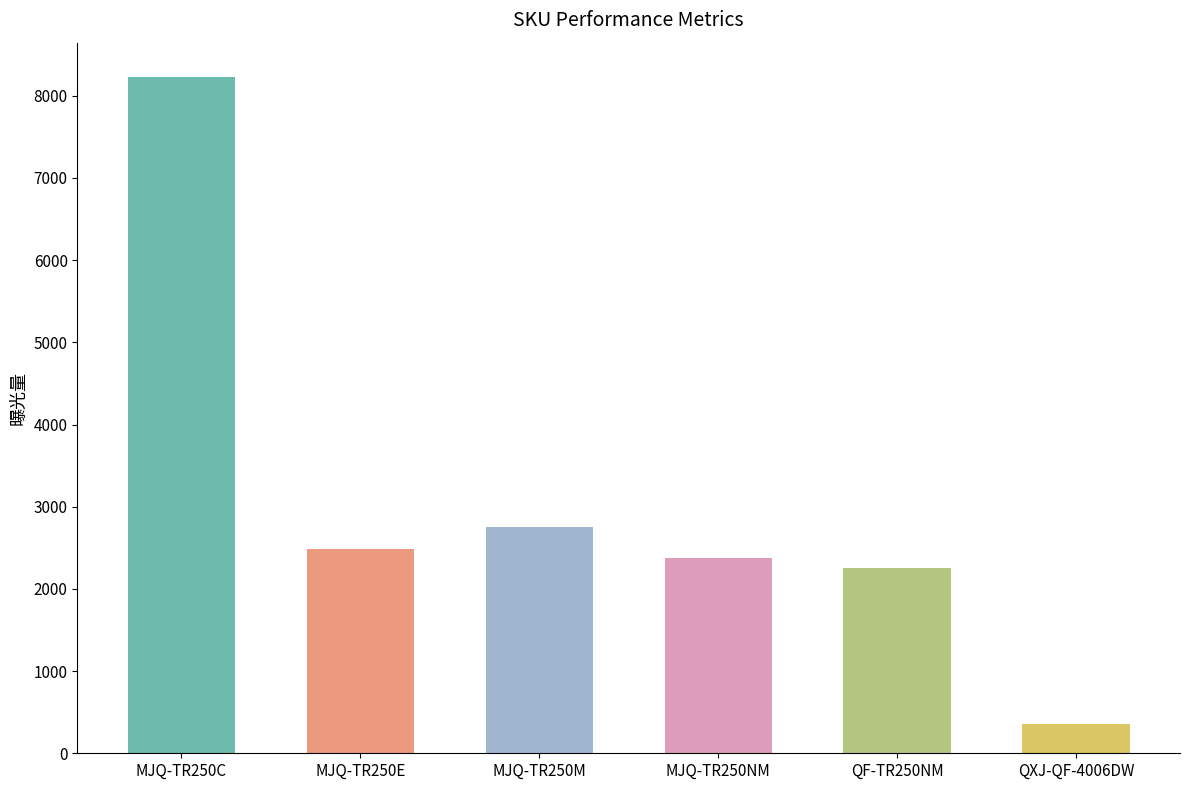

What is the greatest value displayed?

8234.0